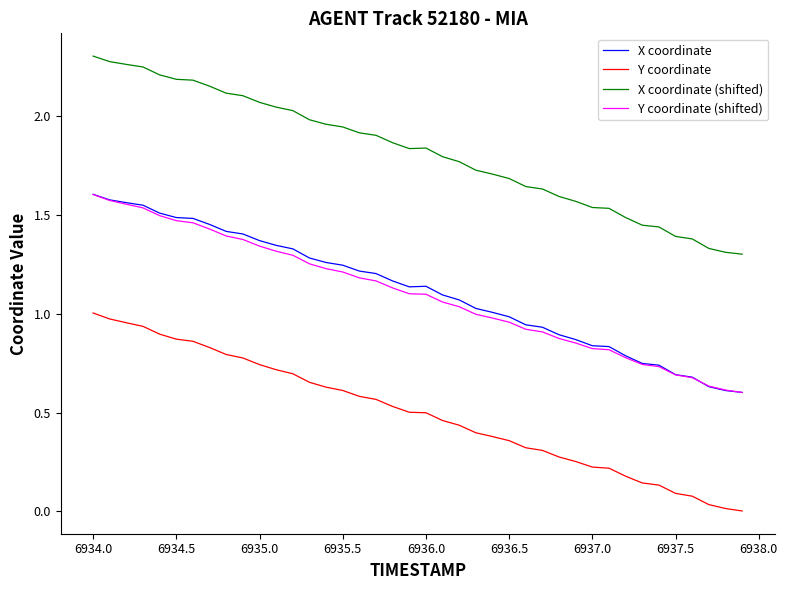

Which series has the largest total across all categories?

X coordinate (shifted)